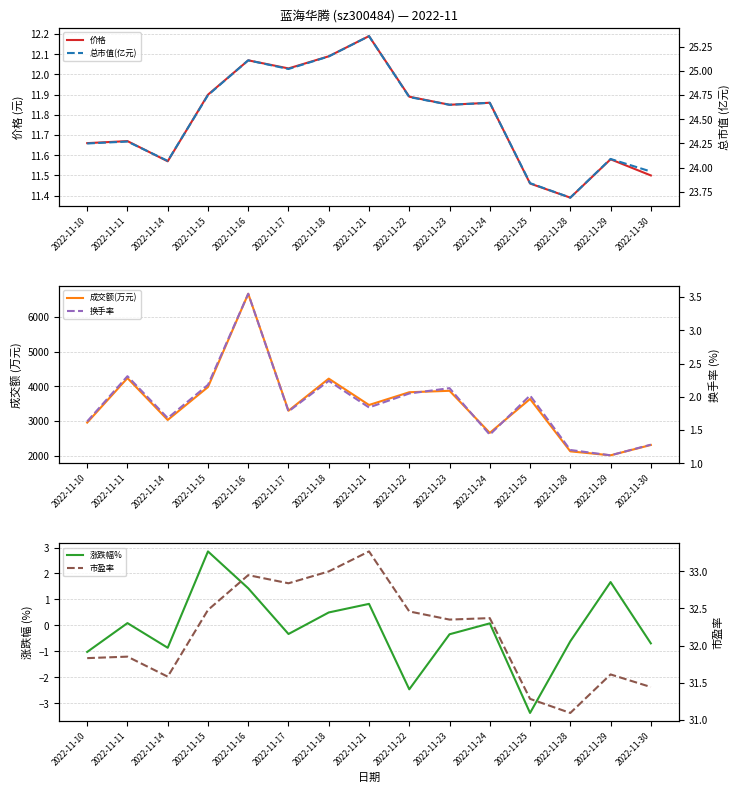

At which category is the sum across all series the highest?

2022-11-16